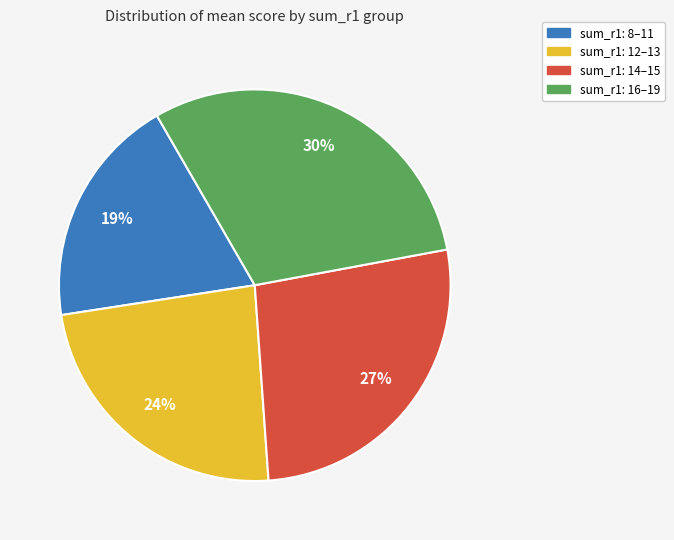

To the nearest percent, what is the average slice percentage?

25%